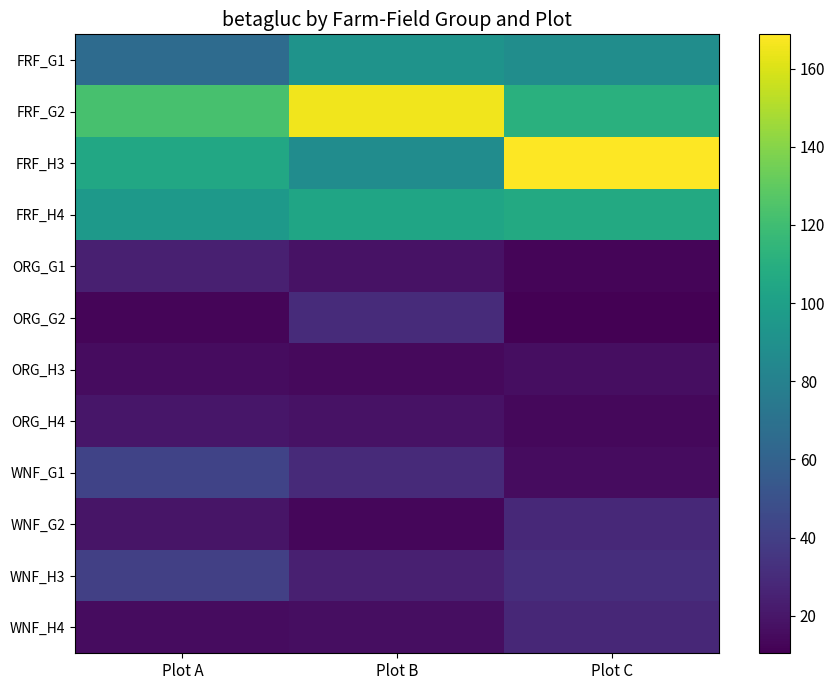

Reading left to right, transcribe all the data shown in this chart.

FRF_G1: Plot A=65.5	Plot B=91.6	Plot C=88.3
FRF_G2: Plot A=122.5	Plot B=165.6	Plot C=110.9
FRF_H3: Plot A=105.6	Plot B=87.6	Plot C=168.8
FRF_H4: Plot A=95.5	Plot B=103.7	Plot C=106.6
ORG_G1: Plot A=24.1	Plot B=18.0	Plot C=12.6
ORG_G2: Plot A=12.5	Plot B=29.7	Plot C=10.4
ORG_H3: Plot A=15.6	Plot B=14.7	Plot C=16.5
ORG_H4: Plot A=20.3	Plot B=18.3	Plot C=13.7
WNF_G1: Plot A=42.1	Plot B=29.0	Plot C=15.7
WNF_G2: Plot A=19.3	Plot B=13.2	Plot C=28.8
WNF_H3: Plot A=40.5	Plot B=24.5	Plot C=30.9
WNF_H4: Plot A=15.7	Plot B=16.3	Plot C=27.8